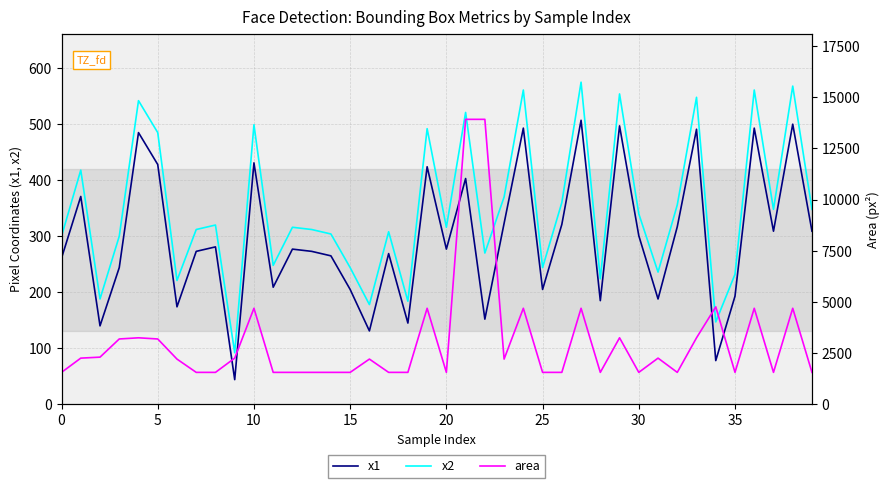

What is the difference between the maximum and minimum values in the area series?

12364